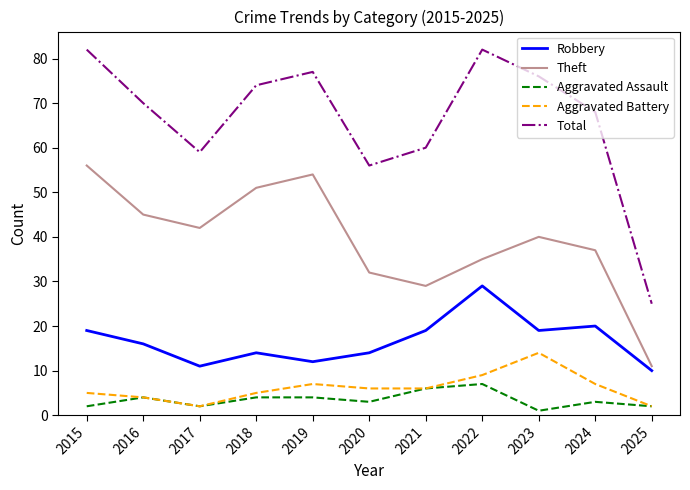

The value of Total at 2023 is 21. True or false?

False